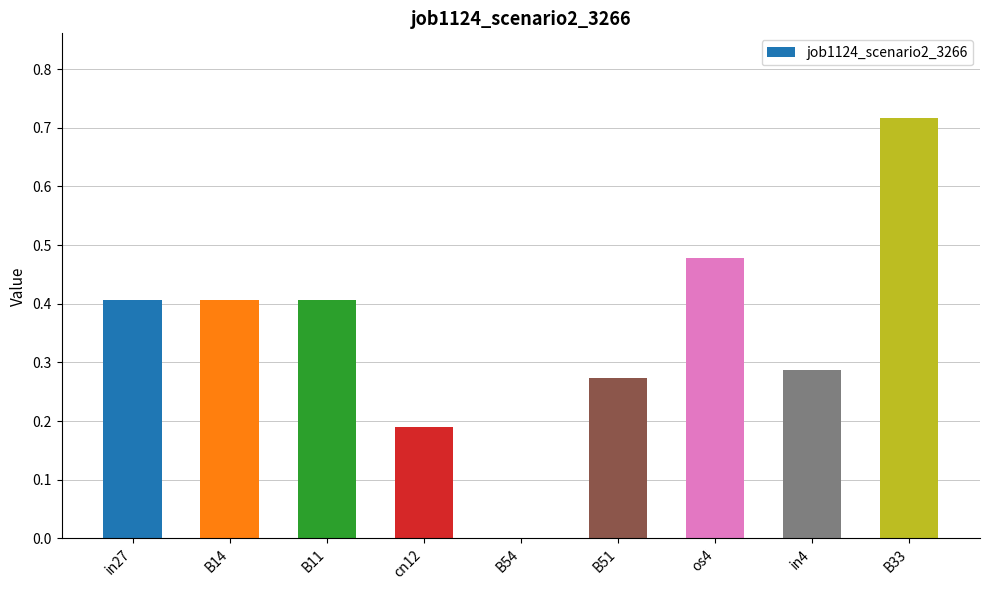

What is the change in value from B54 to os4?

+0.5